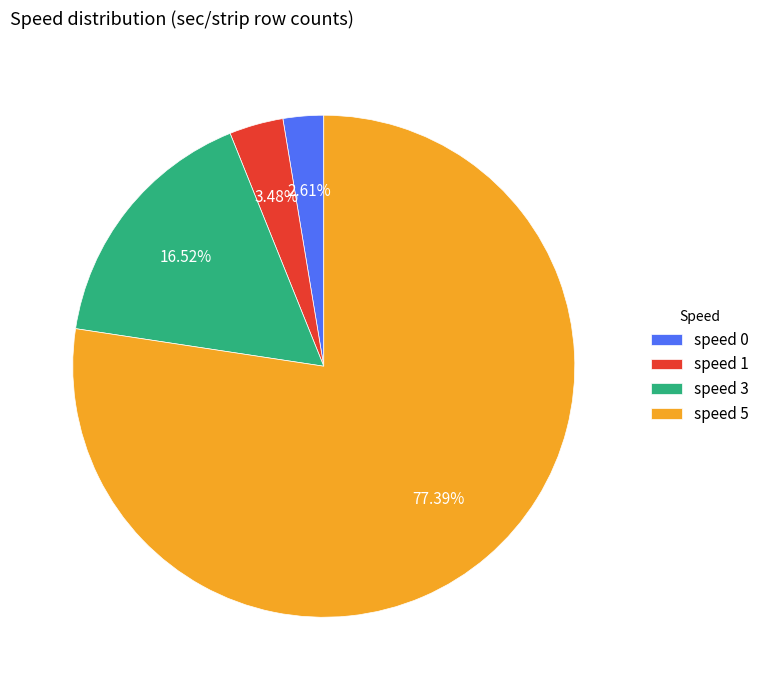

Which slice is the smallest?

speed 0